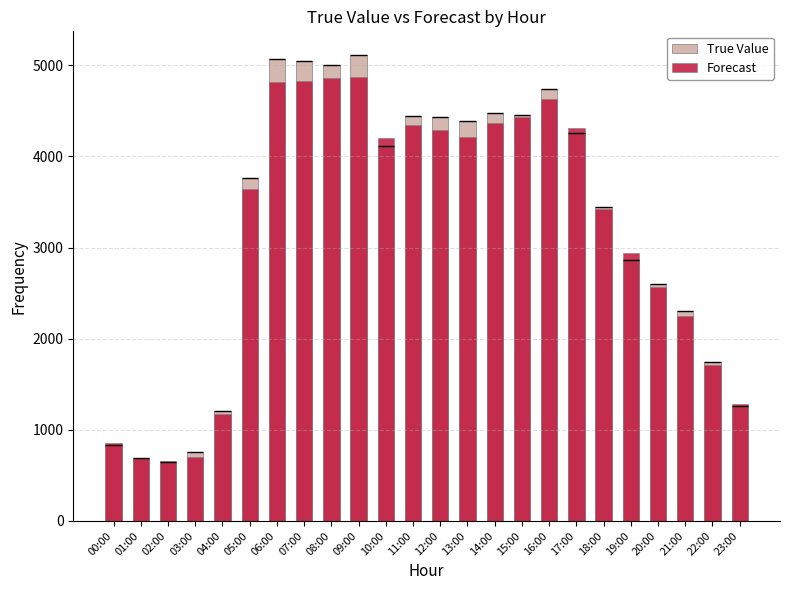

True or false: Forecast has a value of 6261.2 at 06:00.

False